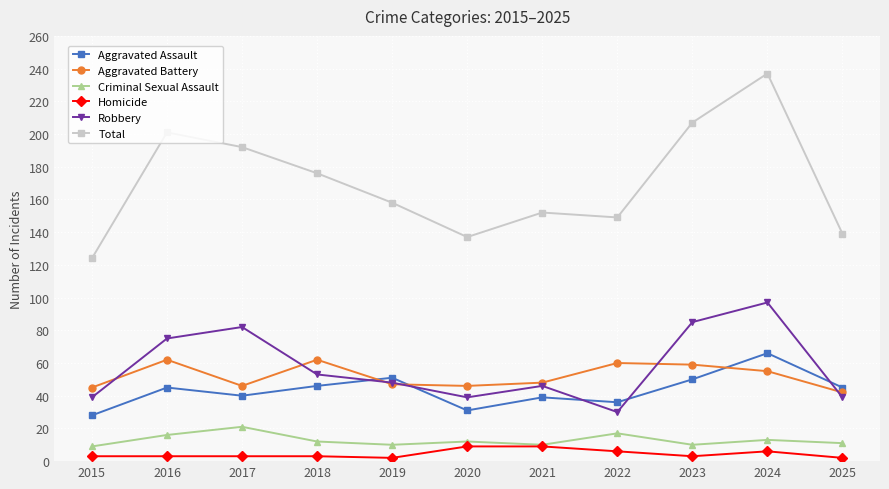

True or false: Aggravated Battery and Homicide cross at least once.

False